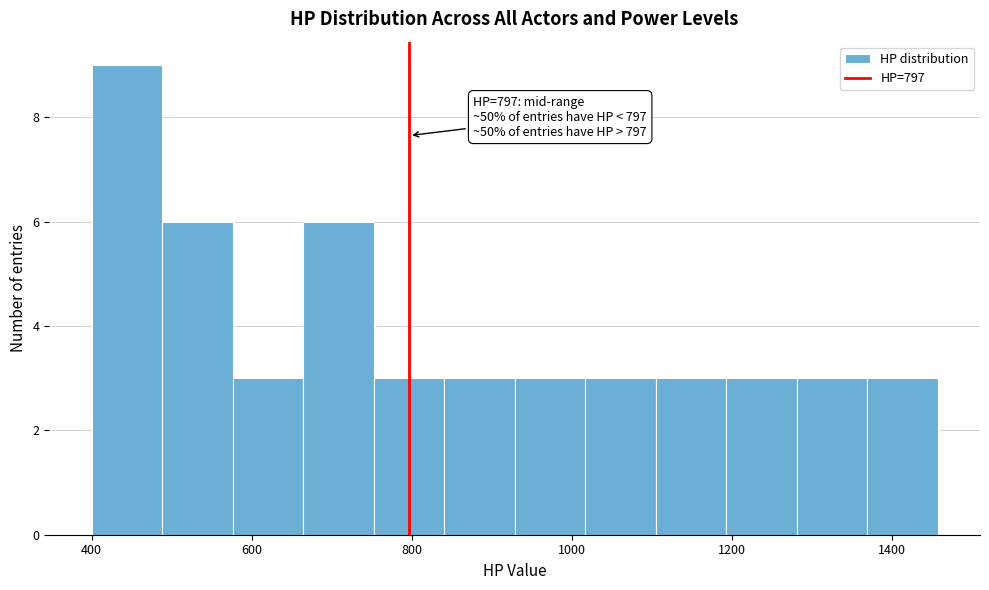

Which range on the x-axis has the tallest bar?

400 to 480